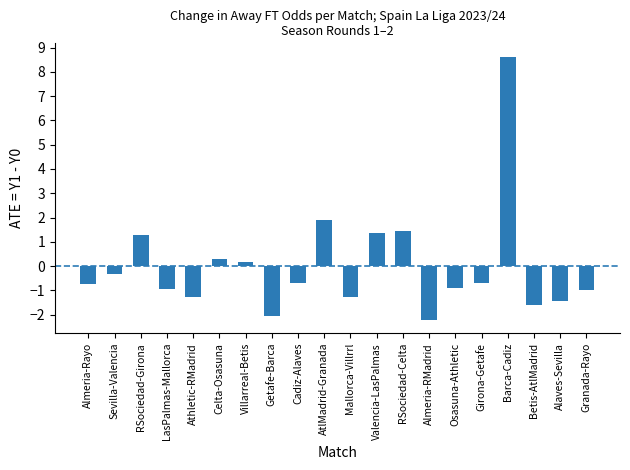

Reading right to left, list all the values displayed in this chart.

Granada-Rayo=-1.0	Alaves-Sevilla=-1.4	Betis-AtlMadrid=-1.6	Barca-Cadiz=8.6	Girona-Getafe=-0.7	Osasuna-Athletic=-0.9	Almeria-RMadrid=-2.2	RSociedad-Celta=1.4	Valencia-LasPalmas=1.4	Mallorca-Villrrl=-1.3	AtlMadrid-Granada=1.9	Cadiz-Alaves=-0.7	Getafe-Barca=-2.0	Villarreal-Betis=0.2	Celta-Osasuna=0.3	Athletic-RMadrid=-1.3	LasPalmas-Mallorca=-0.9	RSociedad-Girona=1.3	Sevilla-Valencia=-0.3	Almeria-Rayo=-0.7